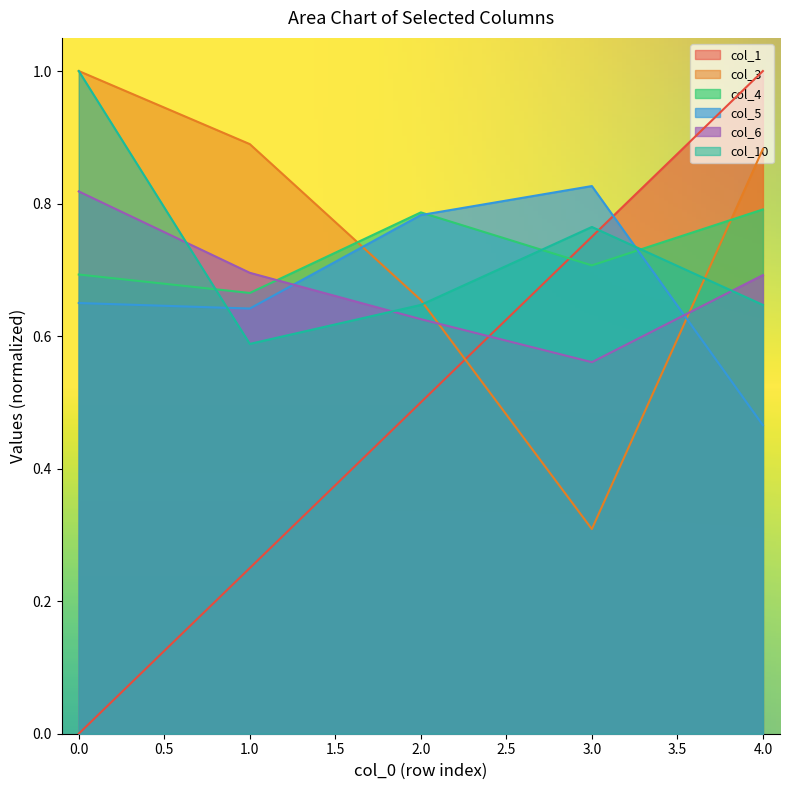

At which category is the sum across all series the highest?

4.0